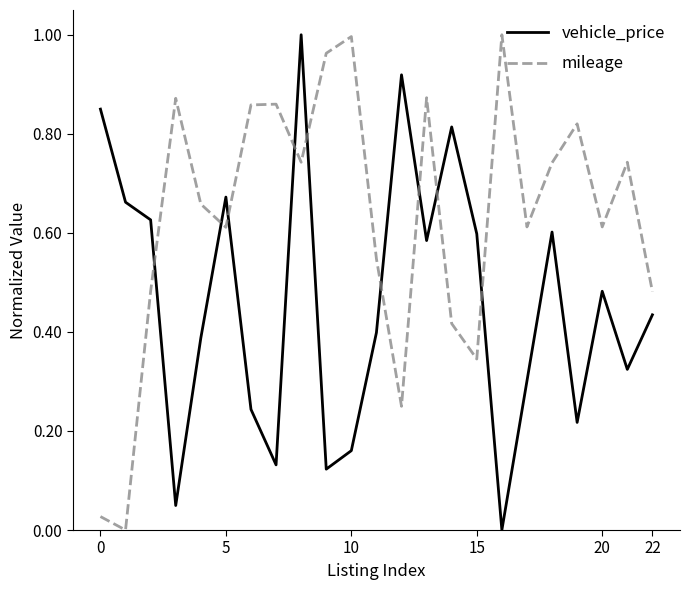

How many positive values does the mileage series have?

22